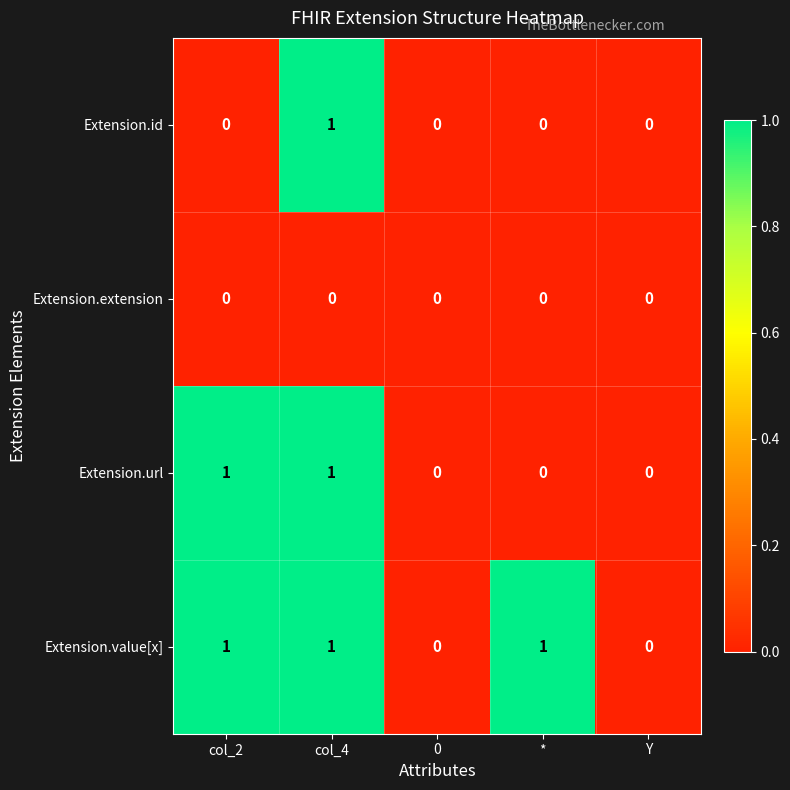

How many distinct data groups are displayed?

4